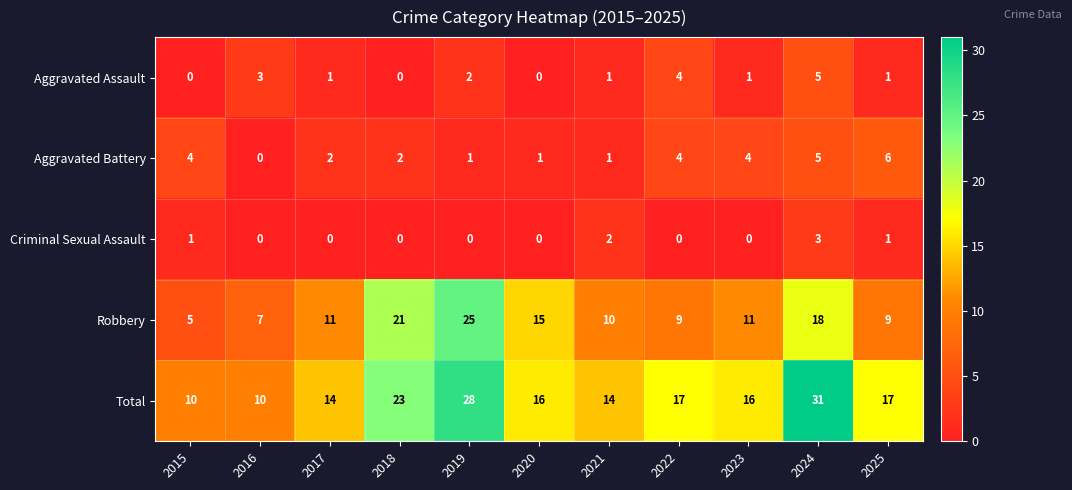

Is it true that Robbery equals 15 at 2020?

True